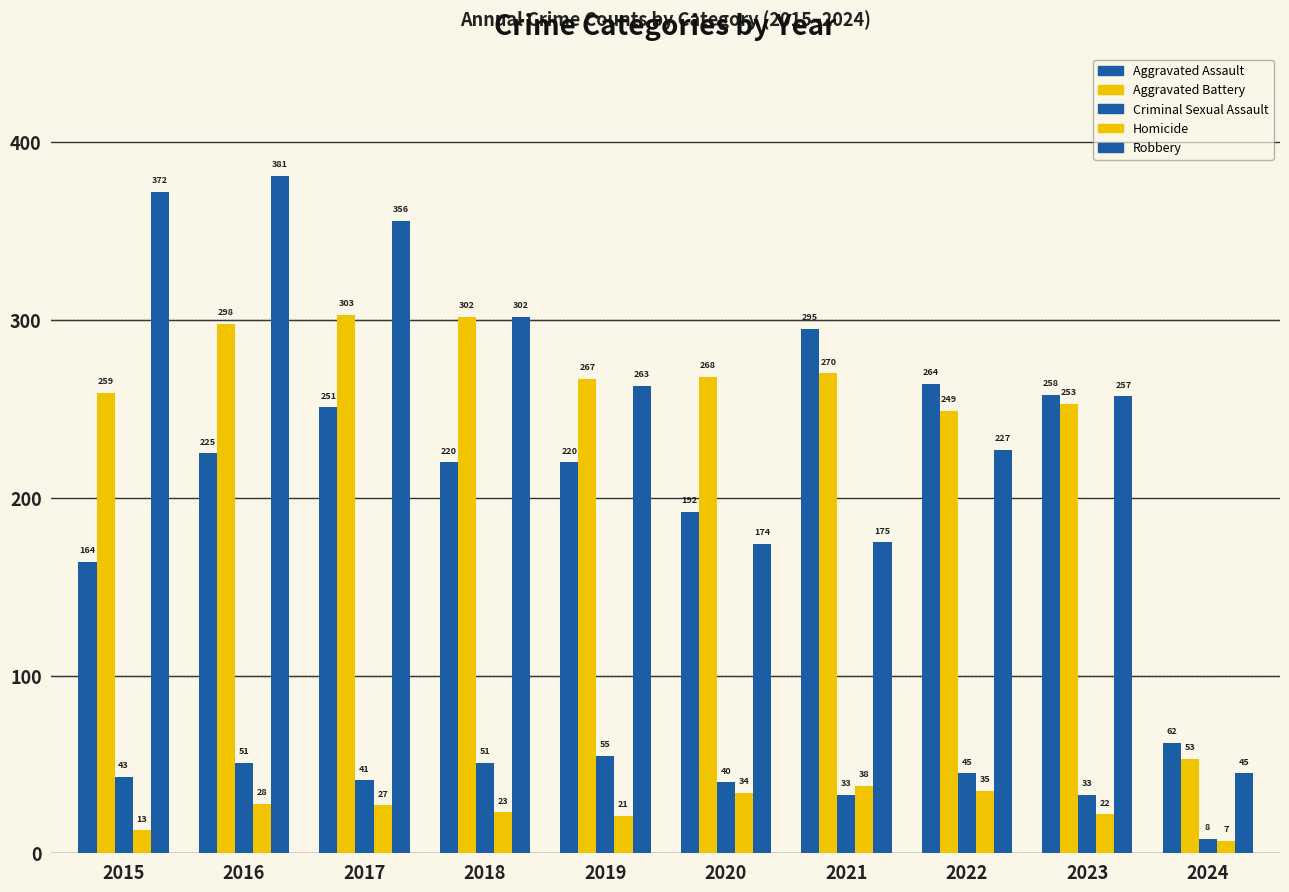

How many values in the Robbery series are below 263?

5